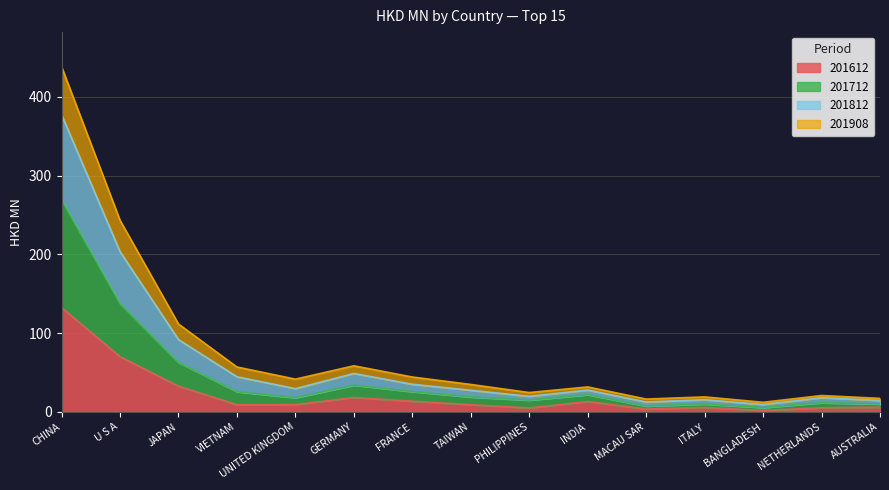

What is the total value across all series at JAPAN?

299.0